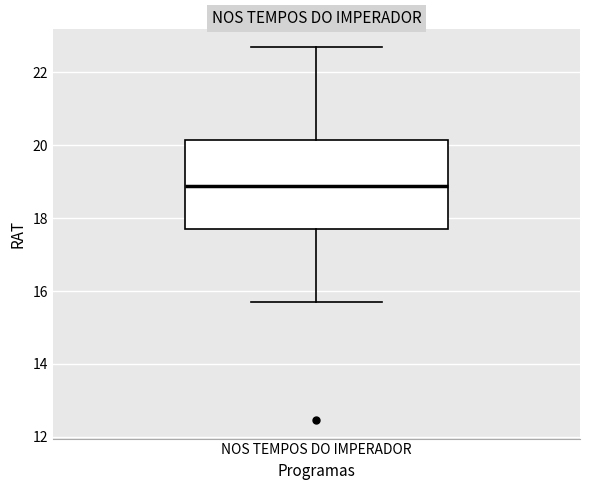

Where does the upper whisker of the box for NOS TEMPOS DO IMPERADOR end on the y-axis? The values are not printed on the chart, so give them approximately, as read against the axis.

22.6